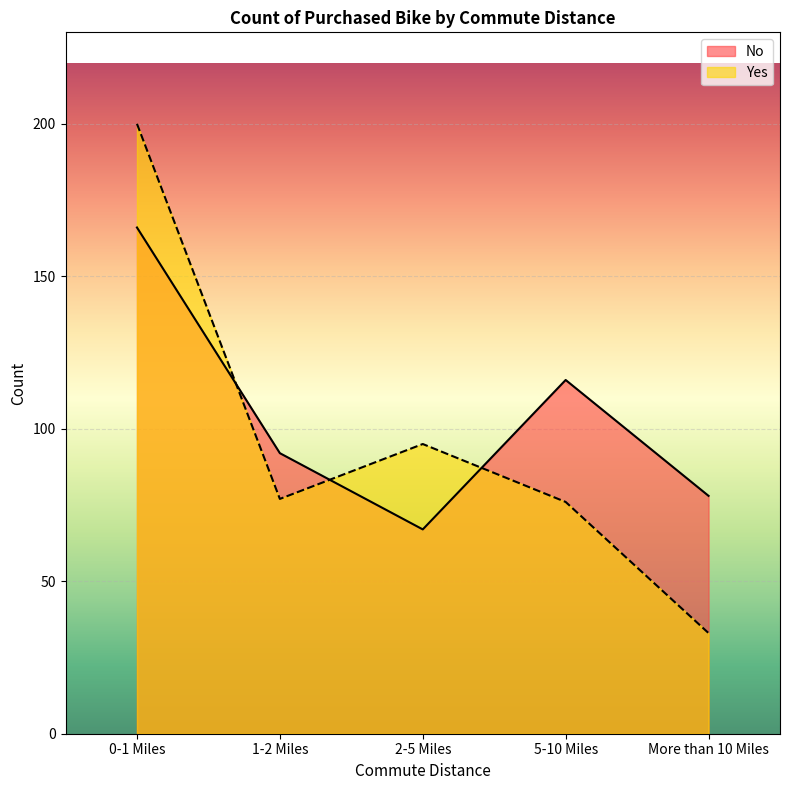

What is the sum of the No values at 1-2 Miles and 2-5 Miles?

159